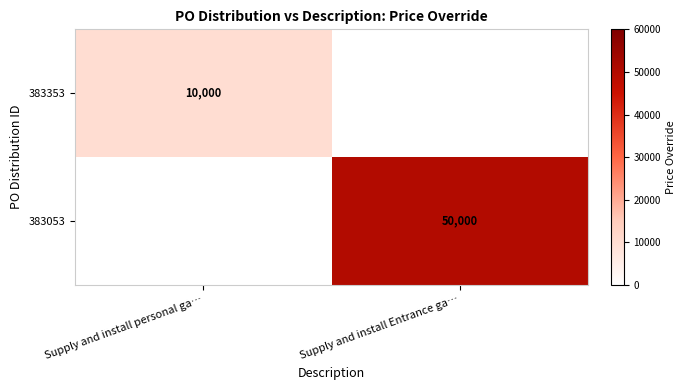

Which category has the highest value across all series?

Supply and install Entrance ga…